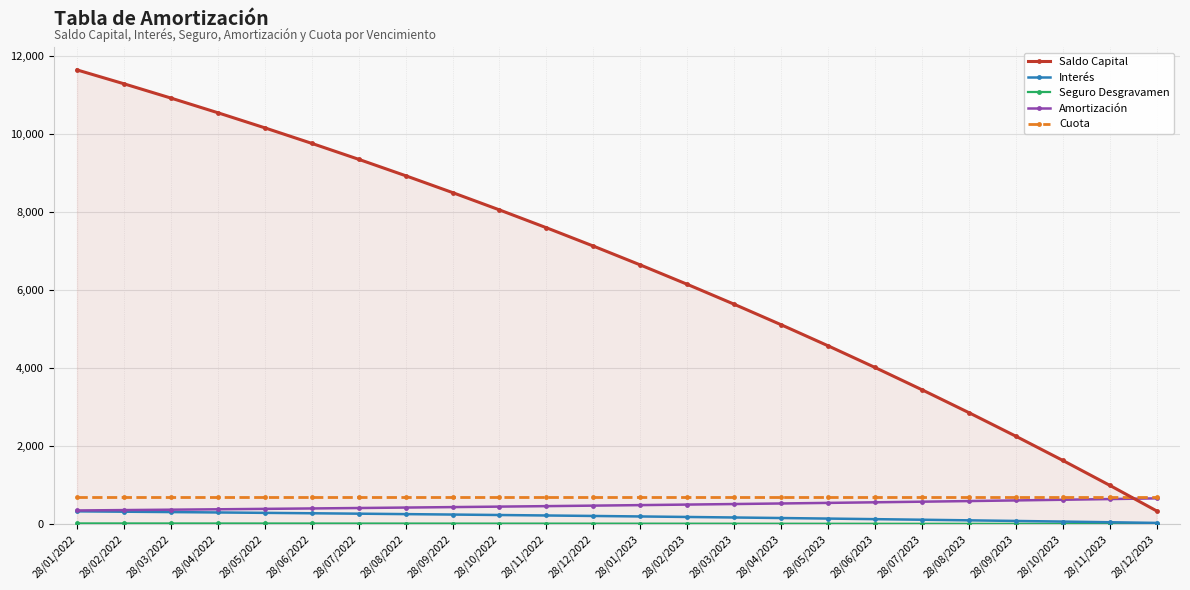

What is the minimum value shown in the chart?

1.2